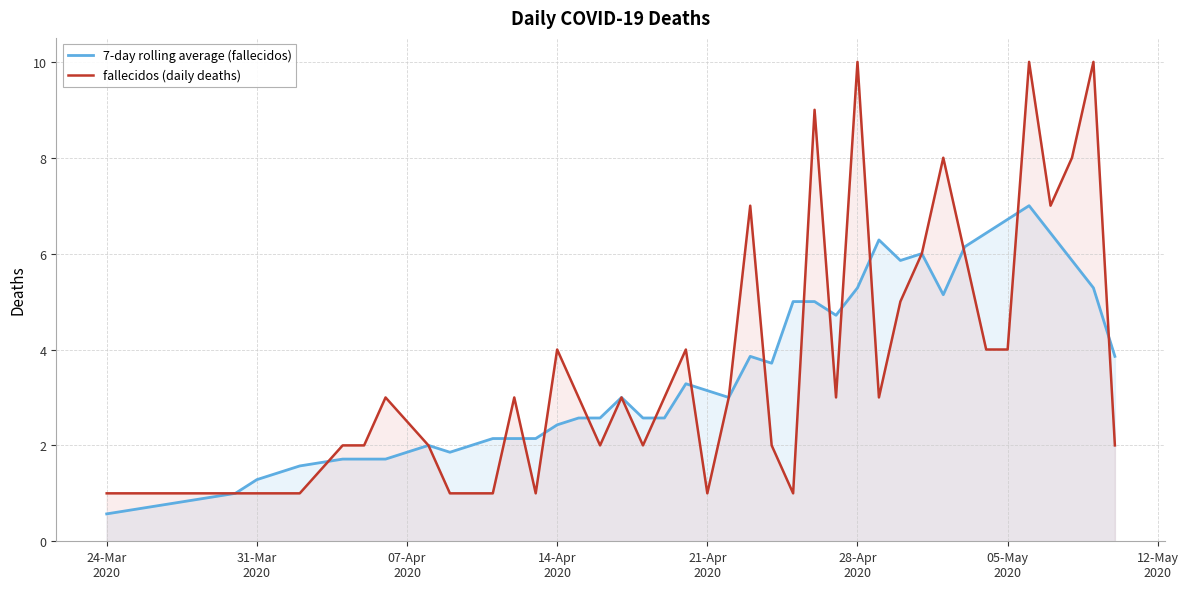

What is the average value of the 7-day rolling average (fallecidos) series?

3.6